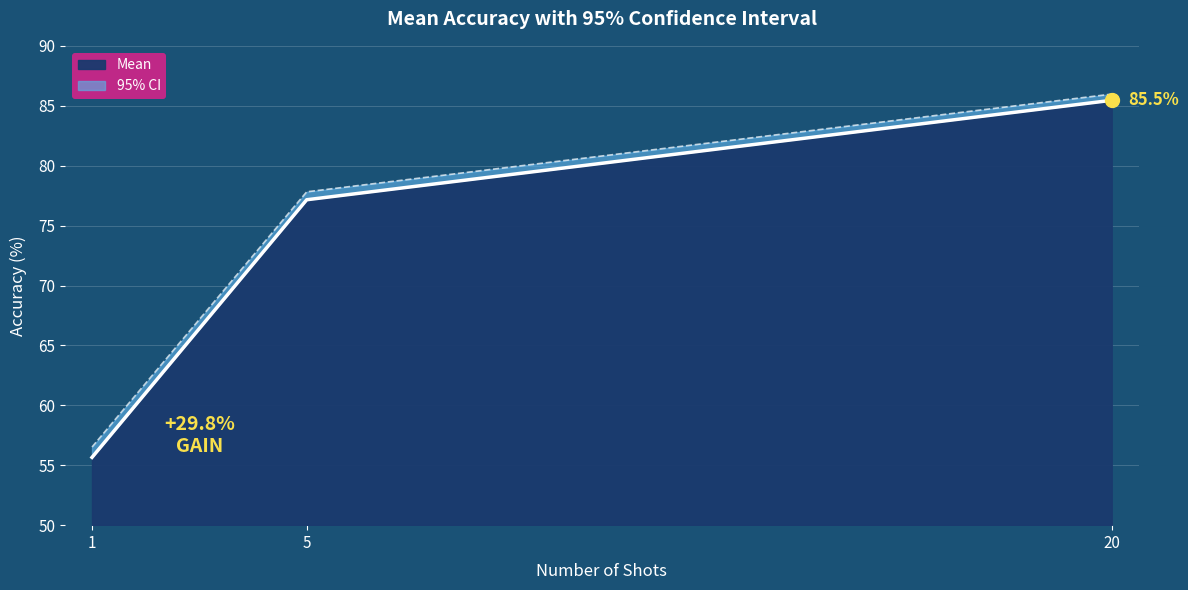

Is the value of 95CI at 1 greater than the value of Mean at 5?

No